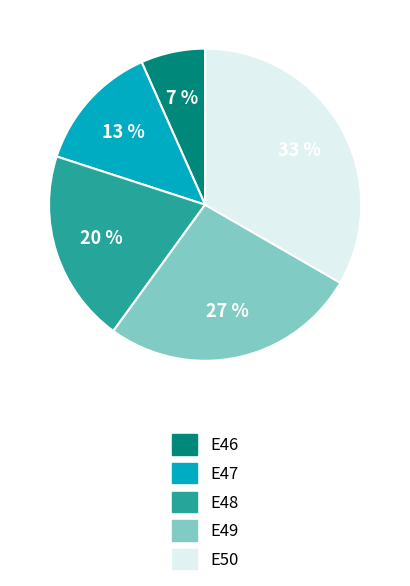

Do E50 and E49 together represent more than half of the pie?

Yes